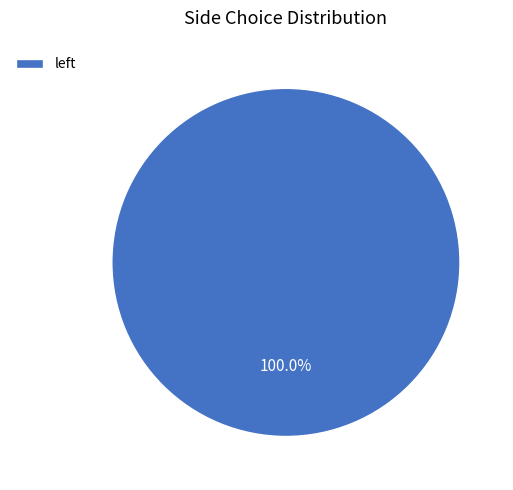

Does any single category account for the majority?

Yes